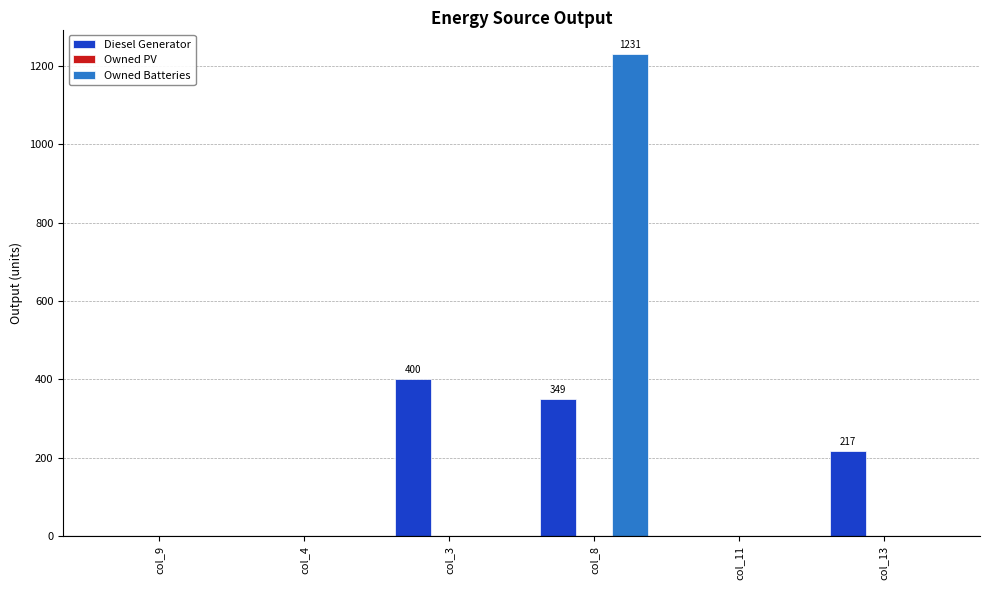

Reading left to right, list all the values displayed in this chart.

Diesel Generator: col_9=0	col_4=0	col_3=400	col_8=349	col_11=0	col_13=217
Owned Batteries: col_9=0	col_4=0	col_3=0	col_8=1231	col_11=0	col_13=0